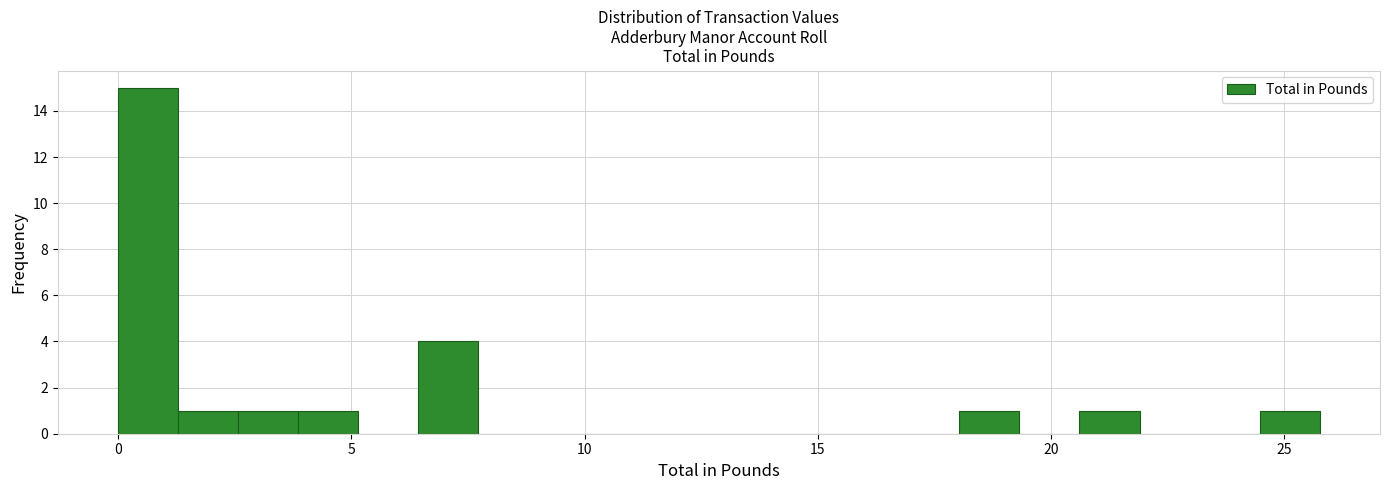

Around what value on the x-axis is the tallest bar? Give the approximate position of its centre, as read against the axis.

0.5